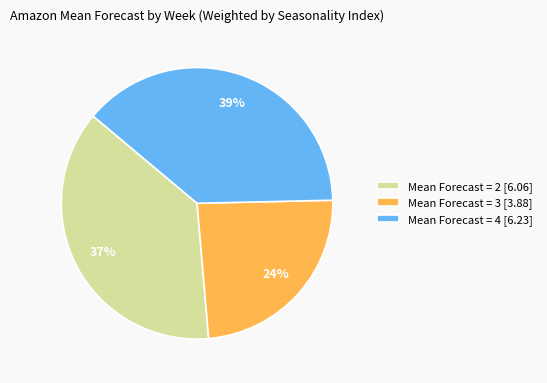

To the nearest percent, what portion does Mean Forecast = 4 [6.23] represent?

39%